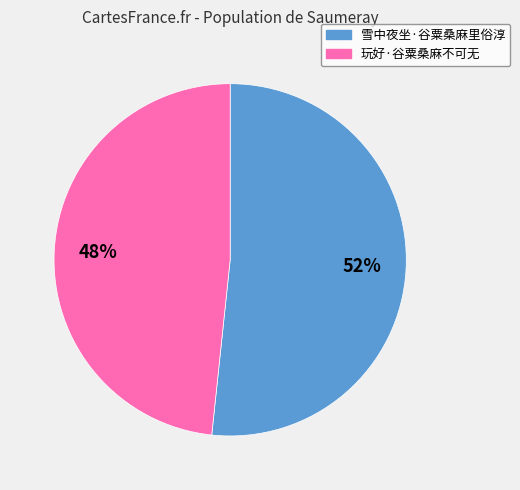

What percentage is the 玩好·谷粟桑麻不可无 slice, to the nearest percent?

48%